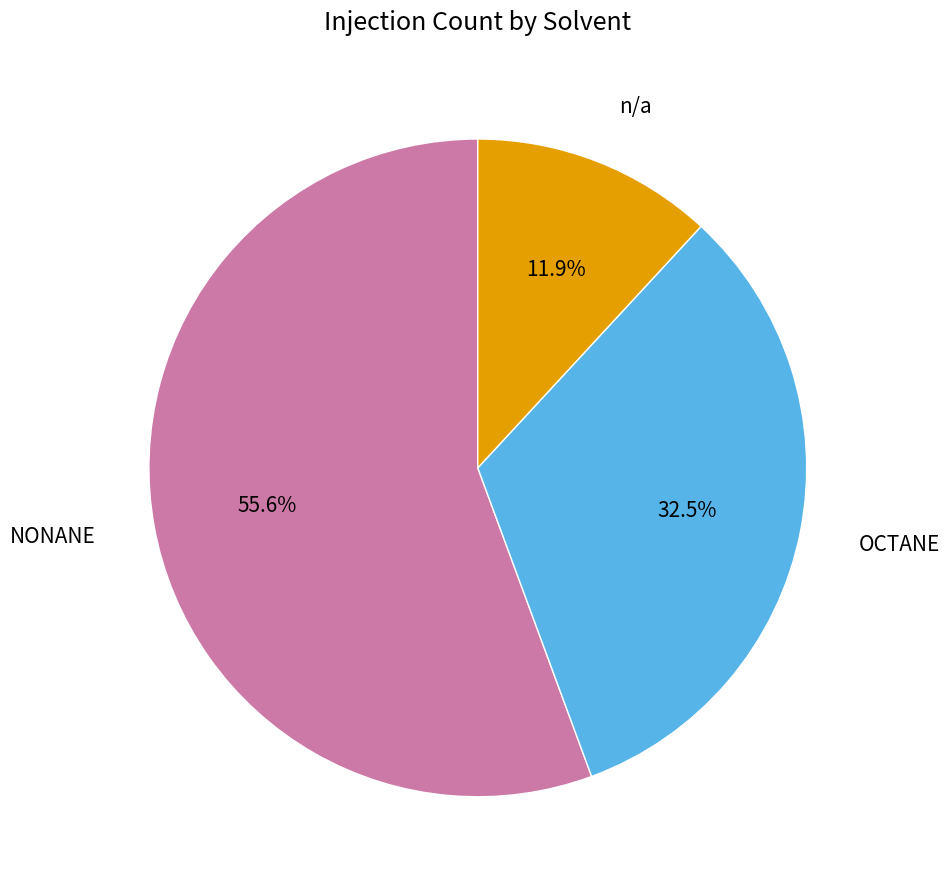

The NONANE slice represents 56% of the pie. True or false?

True